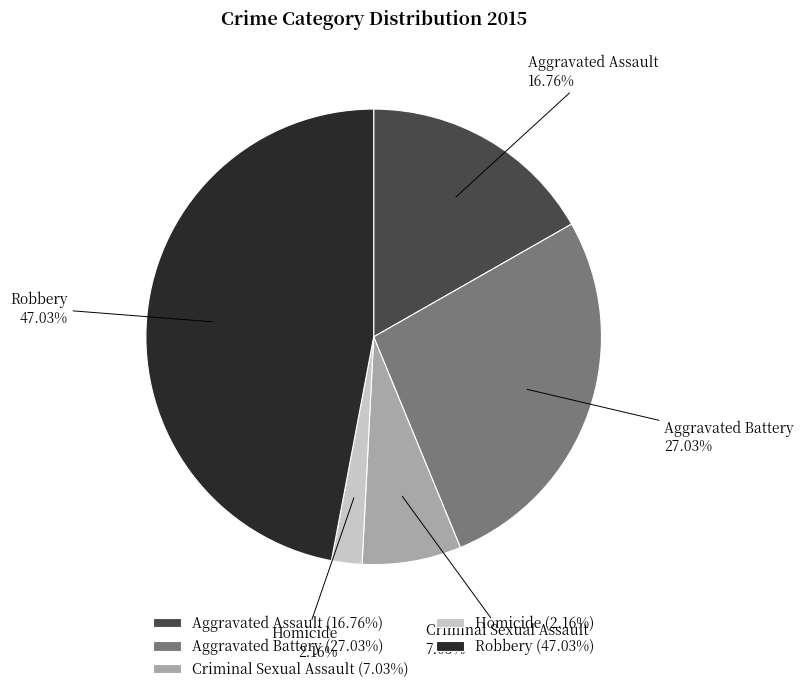

Between Aggravated Battery and Robbery, which is larger?

Robbery